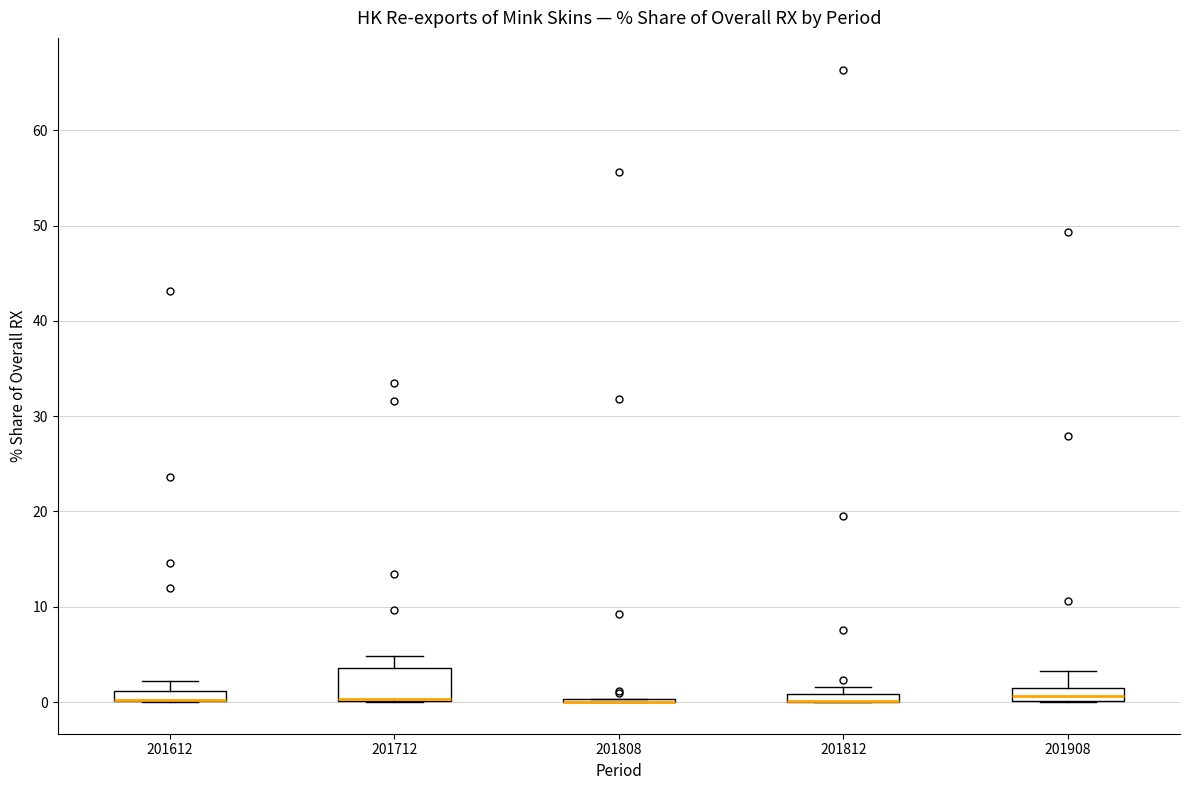

Where is the lower edge of the box at x = 201908 on the y-axis? The values are not printed on the chart, so give them approximately, as read against the axis.

0